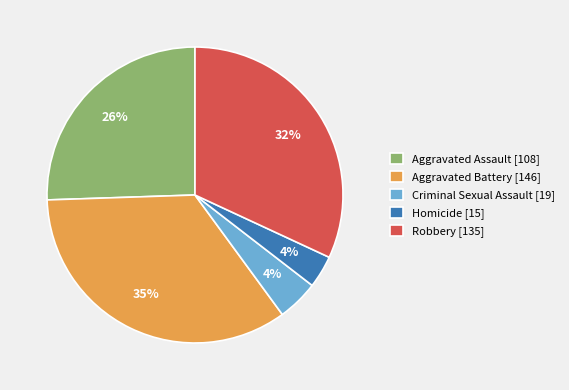

How many slices are in this pie chart?

5